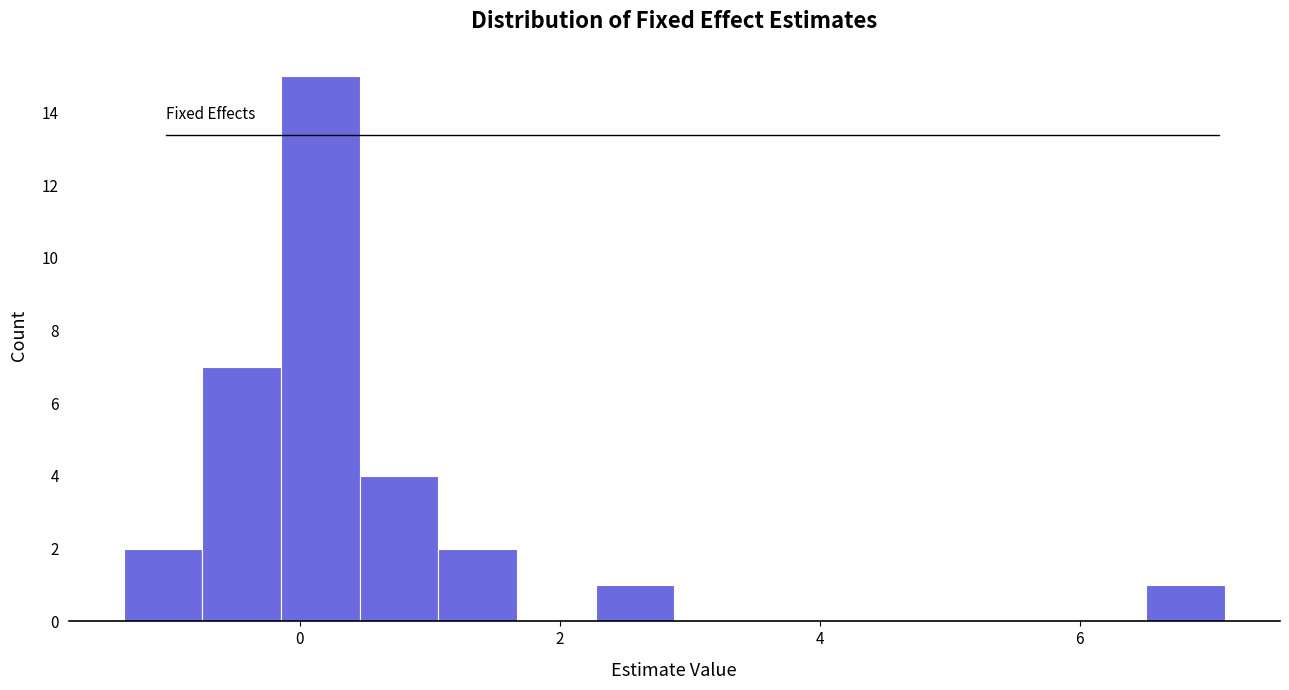

Read against the x-axis, roughly where is the centre of the tallest bar?

0.2